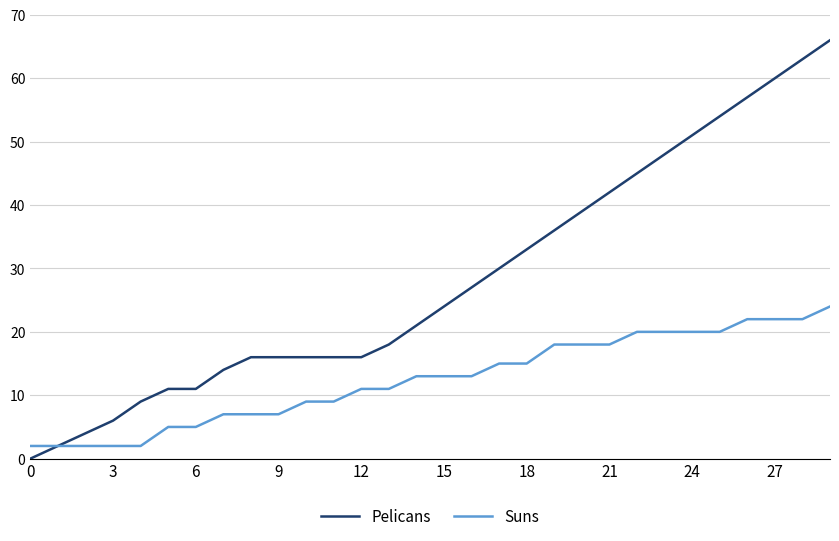

How many categories are shown in the chart?

30